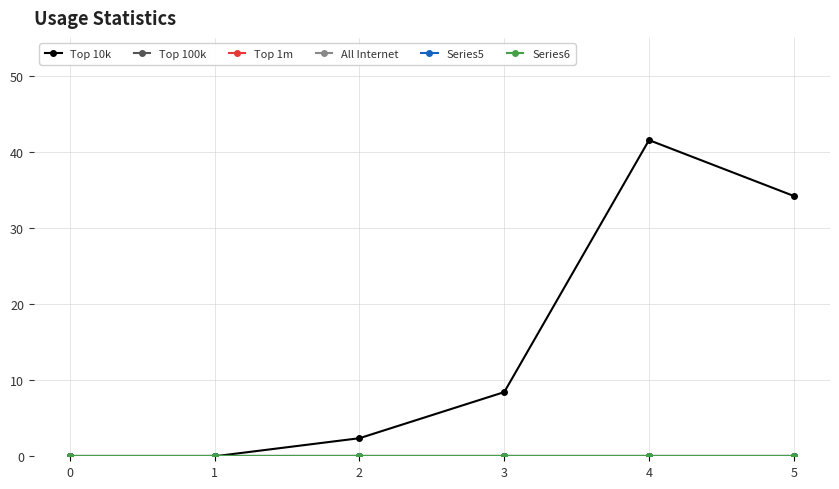

Does the chart have visible grid lines?

Yes